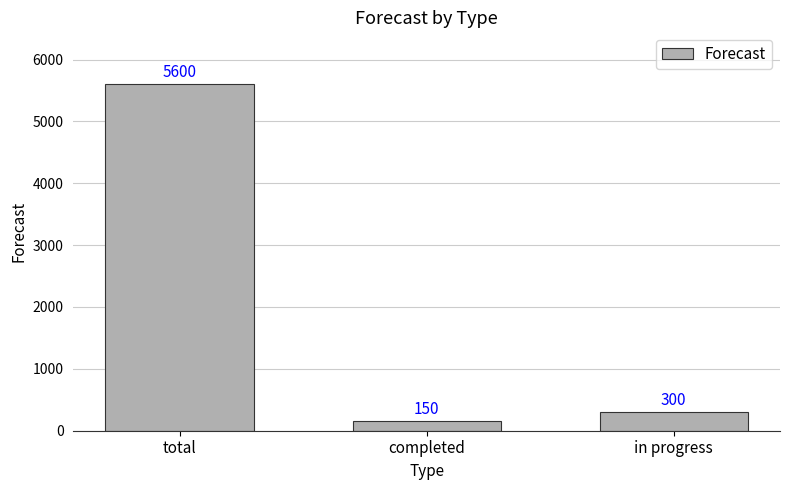

Are the bars horizontal?

No